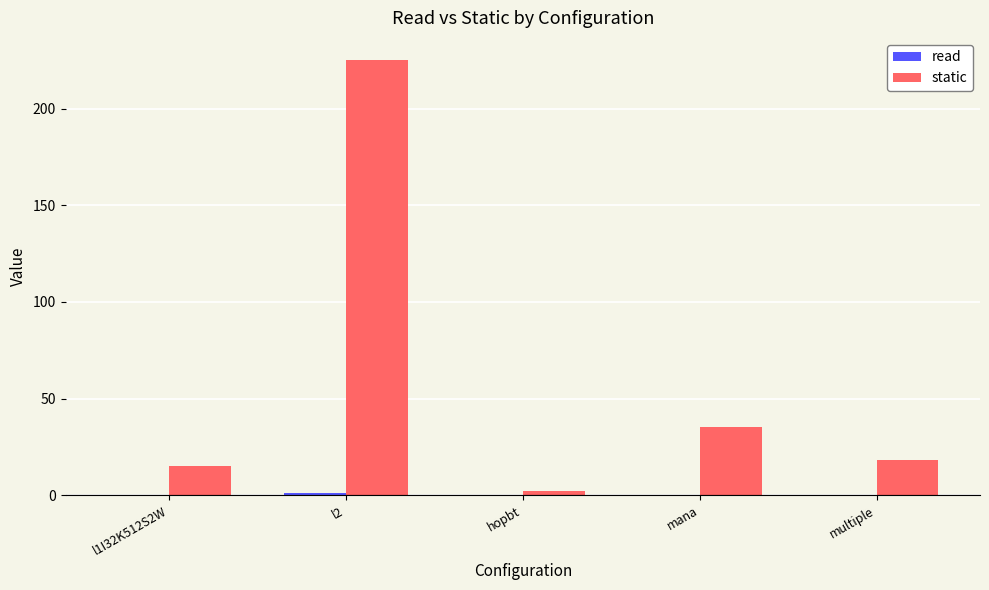

What is the maximum value for static?

225.3